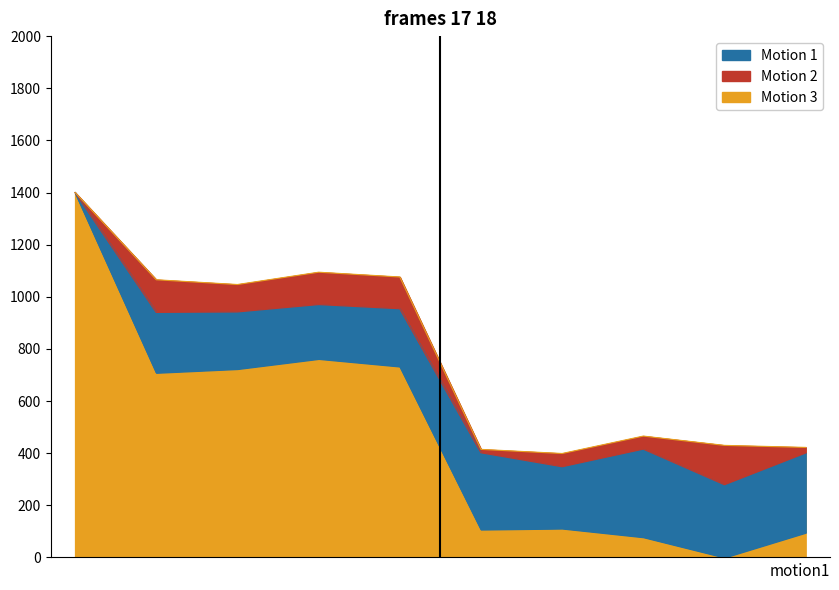

Does the chart have visible grid lines?

No